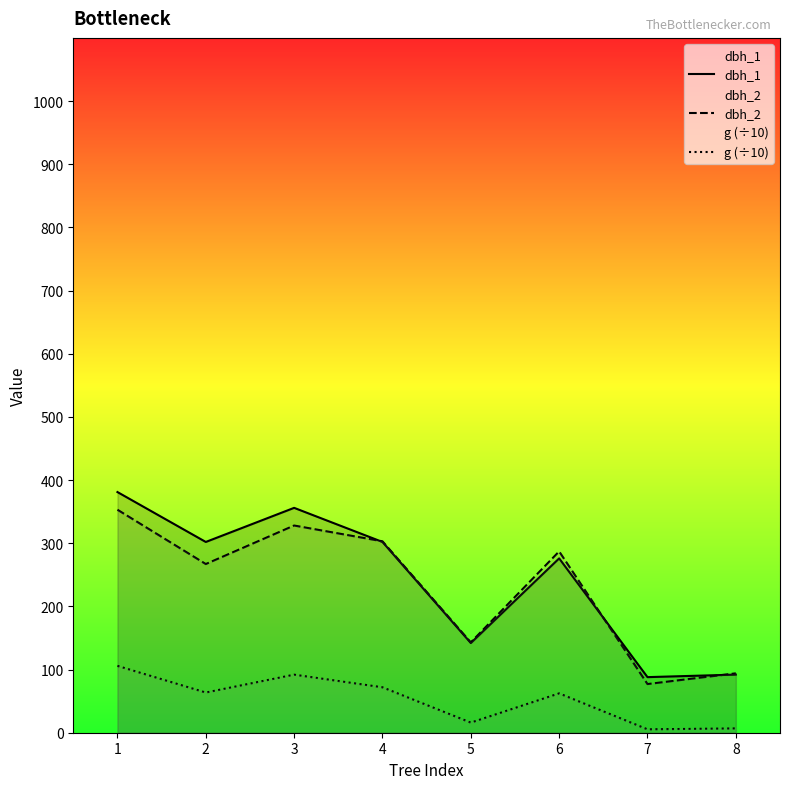

At how many categories does at least one series exceed 376?

1